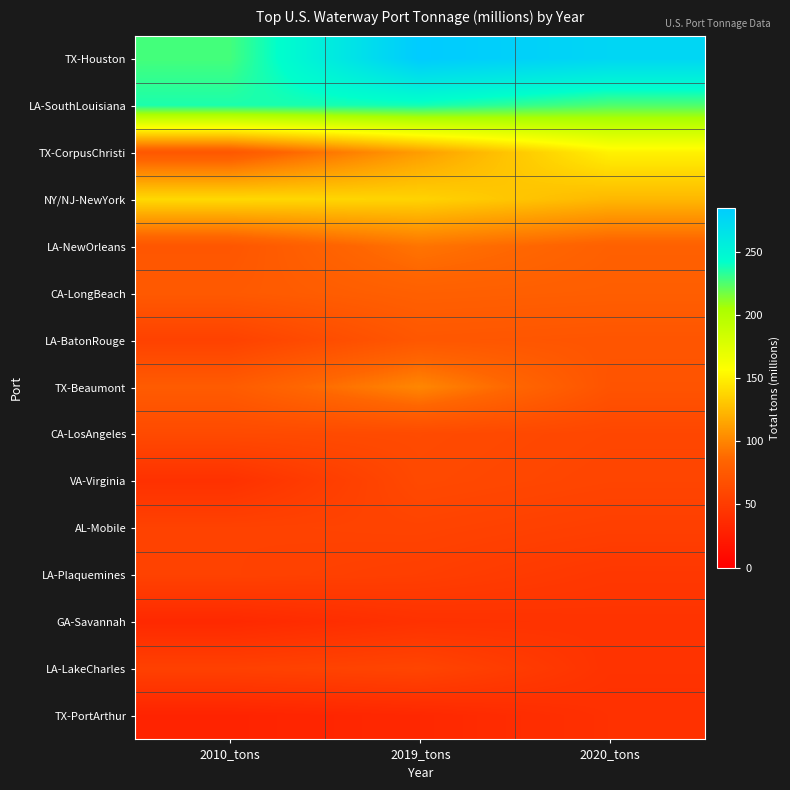

Reading left to right, what are all the values shown in this chart?

TX-Houston: 2010_tons=227.1	2019_tons=284.9	2020_tons=275.9
LA-SouthLouisiana: 2010_tons=236.3	2019_tons=238.0	2020_tons=225.1
TX-CorpusChristi: 2010_tons=73.7	2019_tons=111.2	2020_tons=150.8
NY/NJ-NewYork: 2010_tons=139.2	2019_tons=136.6	2020_tons=123.7
LA-NewOrleans: 2010_tons=72.4	2019_tons=92.2	2020_tons=81.1
CA-LongBeach: 2010_tons=75.4	2019_tons=80.7	2020_tons=79.2
LA-BatonRouge: 2010_tons=55.5	2019_tons=73.4	2020_tons=71.7
TX-Beaumont: 2010_tons=77.0	2019_tons=101.1	2020_tons=70.6
CA-LosAngeles: 2010_tons=62.4	2019_tons=63.0	2020_tons=59.5
VA-Virginia: 2010_tons=41.6	2019_tons=61.7	2020_tons=58.0
AL-Mobile: 2010_tons=55.7	2019_tons=56.9	2020_tons=53.2
LA-Plaquemines: 2010_tons=55.8	2019_tons=52.8	2020_tons=46.8
GA-Savannah: 2010_tons=34.7	2019_tons=41.9	2020_tons=43.5
LA-LakeCharles: 2010_tons=54.6	2019_tons=58.0	2020_tons=43.1
TX-PortArthur: 2010_tons=30.2	2019_tons=33.9	2020_tons=41.2